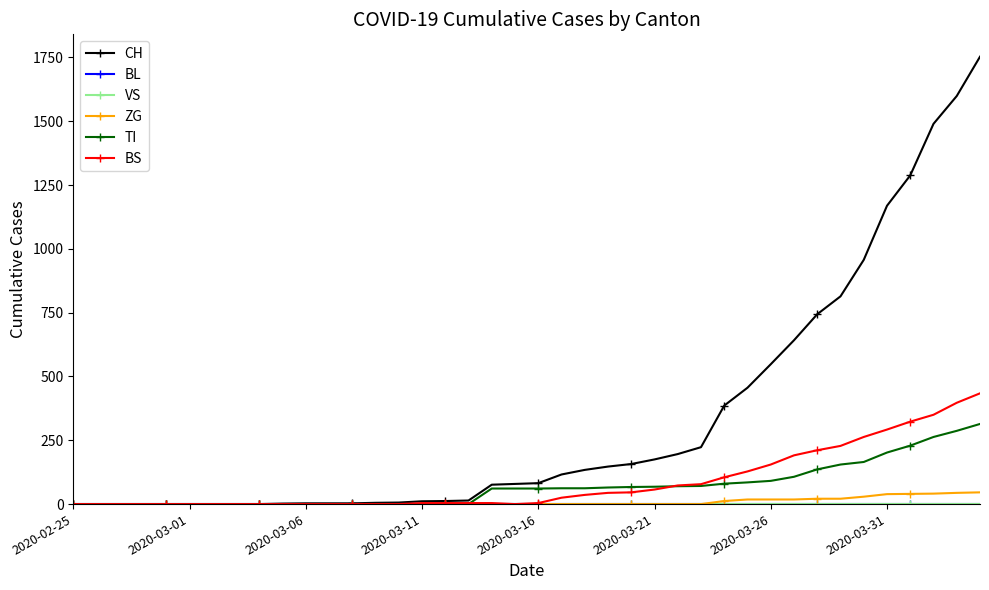

True or false: VS and BS intersect in this chart.

False